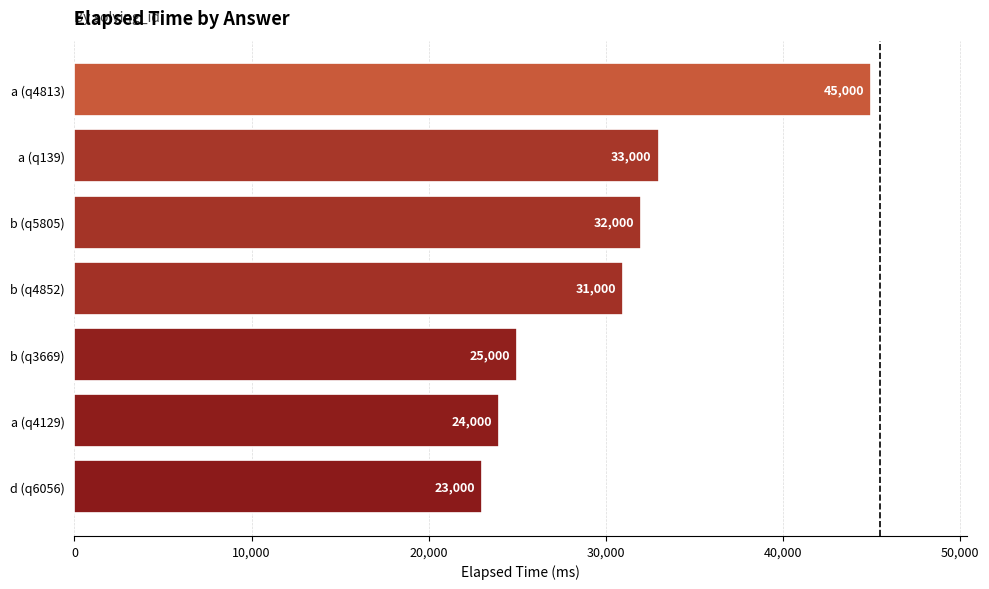

What is the smallest value displayed?

23000